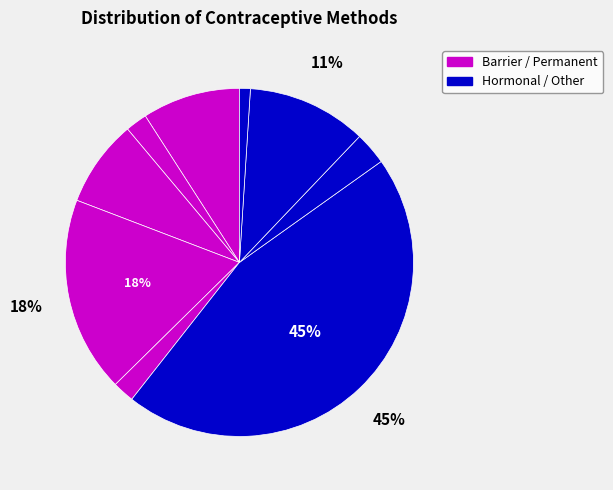

How many slices are in this pie chart?

9